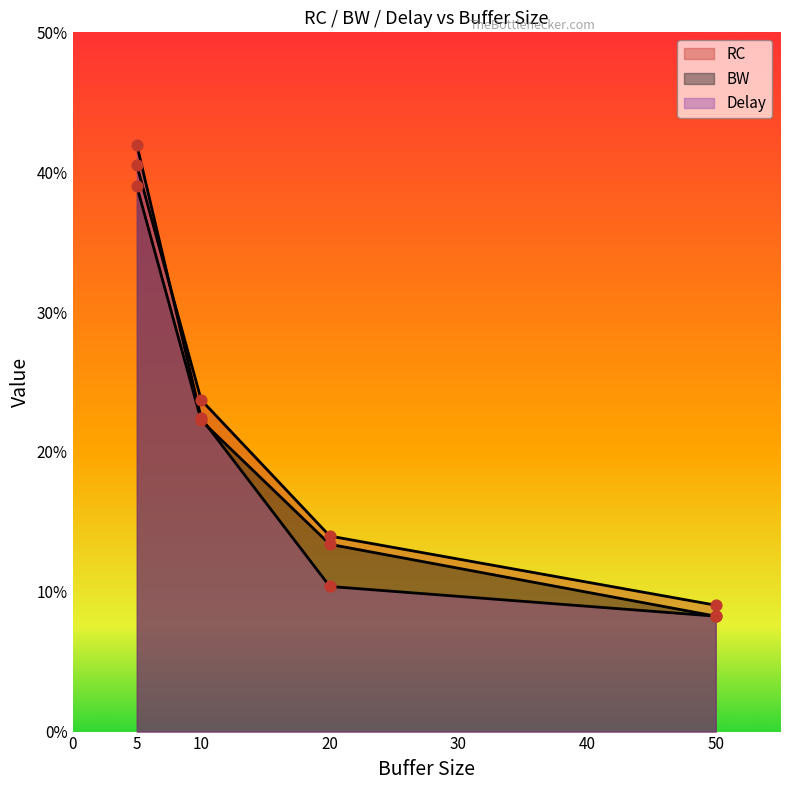

What are all the series names shown in the legend?

RC, BW, Delay